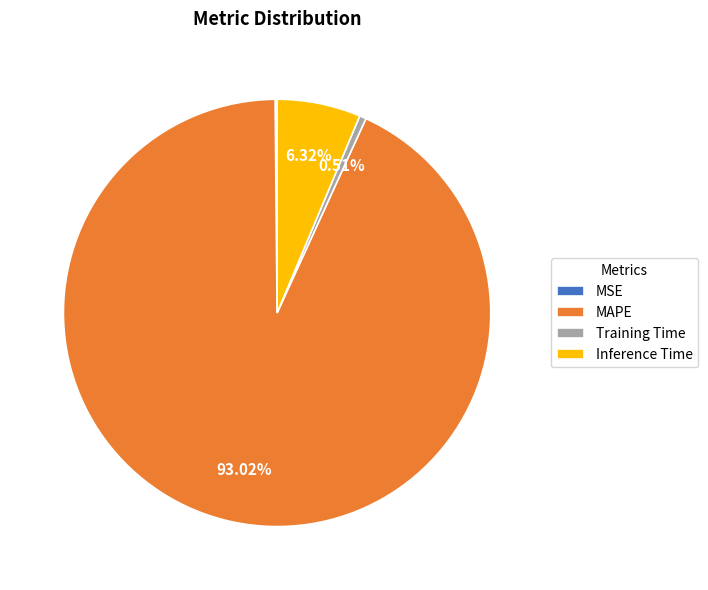

To the nearest percent, what portion does Training Time represent?

1%